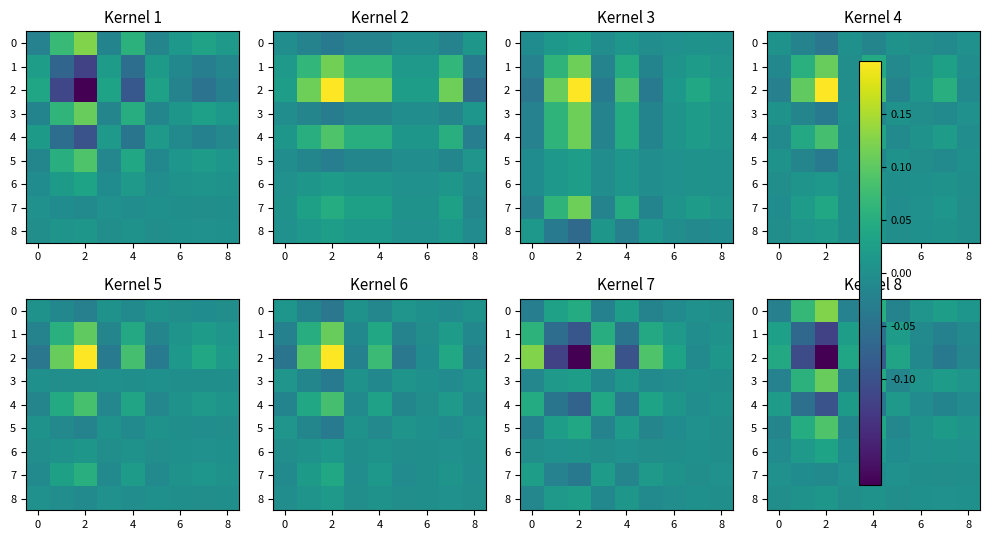

How many categories are shown in the chart?

9